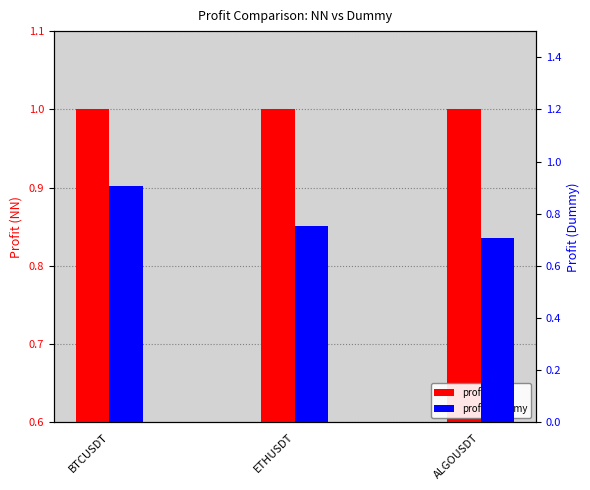

Between BTCUSDT and ETHUSDT, which series saw the biggest shift?

profit_dummy